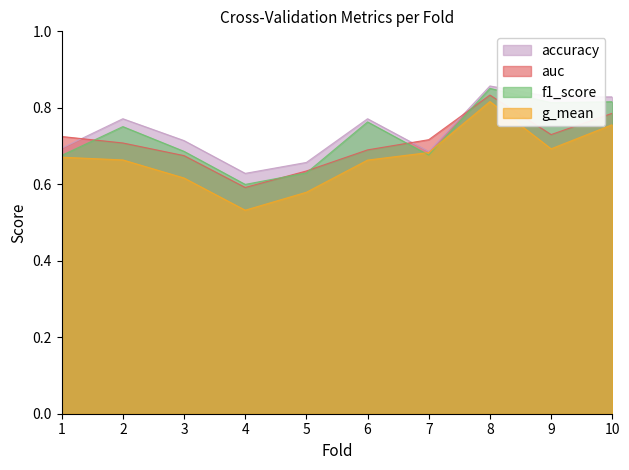

What is the spread (max minus min) of values at 3?

0.1